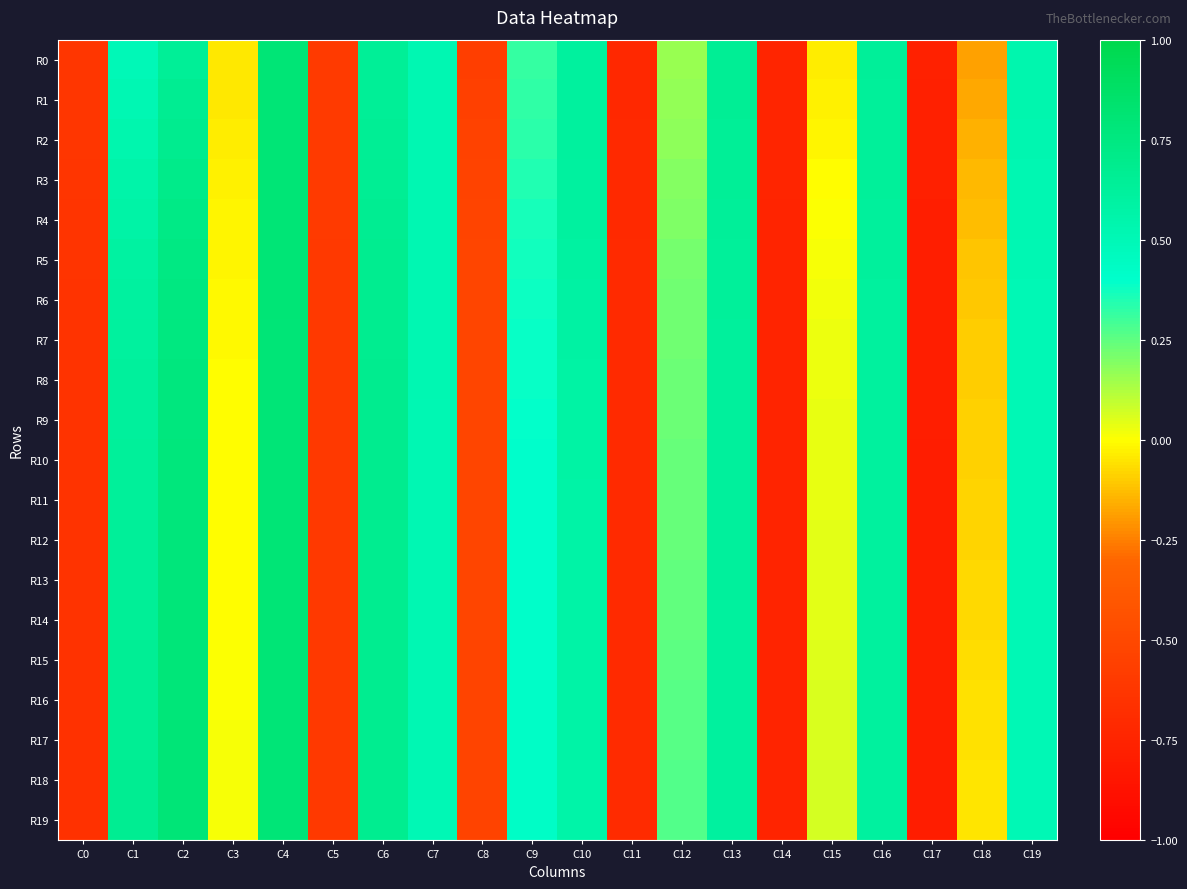

Reading left to right, transcribe all the data shown in this chart.

R0: C0=-0.6	C1=0.5	C2=0.6	C3=-0.0	C4=0.8	C5=-0.6	C6=0.6	C7=0.5	C8=-0.6	C9=0.3	C10=0.6	C11=-0.7	C12=0.2	C13=0.7	C14=-0.7	C15=-0.0	C16=0.6	C17=-0.8	C18=-0.2	C19=0.5
R1: C0=-0.6	C1=0.5	C2=0.7	C3=-0.0	C4=0.8	C5=-0.6	C6=0.6	C7=0.5	C8=-0.6	C9=0.3	C10=0.6	C11=-0.7	C12=0.2	C13=0.7	C14=-0.7	C15=-0.0	C16=0.6	C17=-0.8	C18=-0.2	C19=0.5
R2: C0=-0.6	C1=0.5	C2=0.7	C3=-0.0	C4=0.8	C5=-0.6	C6=0.7	C7=0.5	C8=-0.5	C9=0.3	C10=0.6	C11=-0.7	C12=0.2	C13=0.6	C14=-0.7	C15=-0.0	C16=0.6	C17=-0.8	C18=-0.2	C19=0.5
R3: C0=-0.6	C1=0.6	C2=0.7	C3=-0.0	C4=0.8	C5=-0.6	C6=0.7	C7=0.5	C8=-0.5	C9=0.3	C10=0.6	C11=-0.7	C12=0.2	C13=0.6	C14=-0.7	C15=-0.0	C16=0.6	C17=-0.8	C18=-0.1	C19=0.5
R4: C0=-0.6	C1=0.6	C2=0.7	C3=-0.0	C4=0.8	C5=-0.6	C6=0.7	C7=0.5	C8=-0.5	C9=0.4	C10=0.6	C11=-0.7	C12=0.2	C13=0.6	C14=-0.7	C15=0.0	C16=0.6	C17=-0.8	C18=-0.1	C19=0.5
R5: C0=-0.6	C1=0.6	C2=0.7	C3=-0.0	C4=0.8	C5=-0.6	C6=0.7	C7=0.5	C8=-0.5	C9=0.4	C10=0.6	C11=-0.7	C12=0.2	C13=0.6	C14=-0.7	C15=0.0	C16=0.6	C17=-0.8	C18=-0.1	C19=0.5
R6: C0=-0.6	C1=0.6	C2=0.7	C3=-0.0	C4=0.8	C5=-0.6	C6=0.7	C7=0.5	C8=-0.5	C9=0.4	C10=0.6	C11=-0.7	C12=0.2	C13=0.6	C14=-0.7	C15=0.0	C16=0.6	C17=-0.8	C18=-0.1	C19=0.5
R7: C0=-0.6	C1=0.6	C2=0.8	C3=-0.0	C4=0.8	C5=-0.6	C6=0.7	C7=0.5	C8=-0.5	C9=0.4	C10=0.6	C11=-0.7	C12=0.2	C13=0.6	C14=-0.7	C15=0.0	C16=0.6	C17=-0.8	C18=-0.1	C19=0.5
R8: C0=-0.6	C1=0.6	C2=0.8	C3=-0.0	C4=0.8	C5=-0.6	C6=0.7	C7=0.5	C8=-0.5	C9=0.4	C10=0.6	C11=-0.7	C12=0.2	C13=0.6	C14=-0.7	C15=0.0	C16=0.6	C17=-0.8	C18=-0.1	C19=0.5
R9: C0=-0.6	C1=0.6	C2=0.8	C3=-0.0	C4=0.8	C5=-0.6	C6=0.7	C7=0.5	C8=-0.5	C9=0.4	C10=0.6	C11=-0.7	C12=0.2	C13=0.6	C14=-0.7	C15=0.0	C16=0.6	C17=-0.8	C18=-0.1	C19=0.5
R10: C0=-0.6	C1=0.6	C2=0.8	C3=-0.0	C4=0.8	C5=-0.6	C6=0.7	C7=0.5	C8=-0.5	C9=0.4	C10=0.6	C11=-0.7	C12=0.2	C13=0.6	C14=-0.7	C15=0.0	C16=0.6	C17=-0.8	C18=-0.1	C19=0.5
R11: C0=-0.6	C1=0.6	C2=0.8	C3=-0.0	C4=0.8	C5=-0.6	C6=0.7	C7=0.5	C8=-0.5	C9=0.4	C10=0.6	C11=-0.7	C12=0.2	C13=0.6	C14=-0.7	C15=0.0	C16=0.6	C17=-0.8	C18=-0.1	C19=0.5
R12: C0=-0.6	C1=0.6	C2=0.8	C3=-0.0	C4=0.8	C5=-0.6	C6=0.7	C7=0.5	C8=-0.5	C9=0.4	C10=0.6	C11=-0.7	C12=0.2	C13=0.6	C14=-0.7	C15=0.0	C16=0.6	C17=-0.8	C18=-0.1	C19=0.5
R13: C0=-0.6	C1=0.6	C2=0.8	C3=-0.0	C4=0.8	C5=-0.6	C6=0.7	C7=0.5	C8=-0.5	C9=0.4	C10=0.6	C11=-0.7	C12=0.2	C13=0.6	C14=-0.7	C15=0.0	C16=0.6	C17=-0.8	C18=-0.1	C19=0.5
R14: C0=-0.6	C1=0.6	C2=0.8	C3=-0.0	C4=0.8	C5=-0.6	C6=0.7	C7=0.5	C8=-0.5	C9=0.4	C10=0.6	C11=-0.7	C12=0.2	C13=0.6	C14=-0.7	C15=0.0	C16=0.6	C17=-0.8	C18=-0.1	C19=0.5
R15: C0=-0.7	C1=0.6	C2=0.8	C3=0.0	C4=0.8	C5=-0.6	C6=0.7	C7=0.5	C8=-0.5	C9=0.4	C10=0.6	C11=-0.7	C12=0.3	C13=0.6	C14=-0.7	C15=0.0	C16=0.6	C17=-0.8	C18=-0.1	C19=0.5
R16: C0=-0.7	C1=0.7	C2=0.8	C3=0.0	C4=0.8	C5=-0.6	C6=0.7	C7=0.5	C8=-0.5	C9=0.4	C10=0.6	C11=-0.7	C12=0.3	C13=0.6	C14=-0.7	C15=0.1	C16=0.6	C17=-0.8	C18=-0.1	C19=0.5
R17: C0=-0.7	C1=0.7	C2=0.8	C3=0.0	C4=0.8	C5=-0.6	C6=0.7	C7=0.5	C8=-0.5	C9=0.4	C10=0.6	C11=-0.7	C12=0.3	C13=0.6	C14=-0.7	C15=0.1	C16=0.6	C17=-0.8	C18=-0.1	C19=0.5
R18: C0=-0.7	C1=0.7	C2=0.8	C3=0.0	C4=0.8	C5=-0.6	C6=0.7	C7=0.5	C8=-0.5	C9=0.4	C10=0.6	C11=-0.7	C12=0.3	C13=0.6	C14=-0.7	C15=0.1	C16=0.6	C17=-0.8	C18=-0.1	C19=0.5
R19: C0=-0.7	C1=0.7	C2=0.8	C3=0.0	C4=0.8	C5=-0.6	C6=0.7	C7=0.5	C8=-0.5	C9=0.4	C10=0.6	C11=-0.7	C12=0.3	C13=0.6	C14=-0.7	C15=0.1	C16=0.6	C17=-0.8	C18=-0.1	C19=0.5